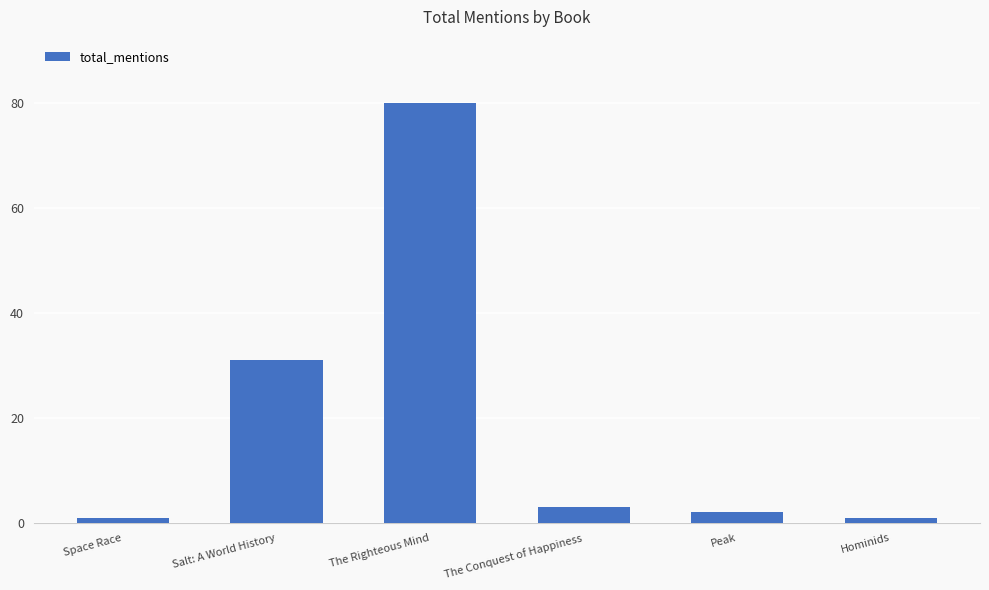

Does the chart contain any negative values?

No